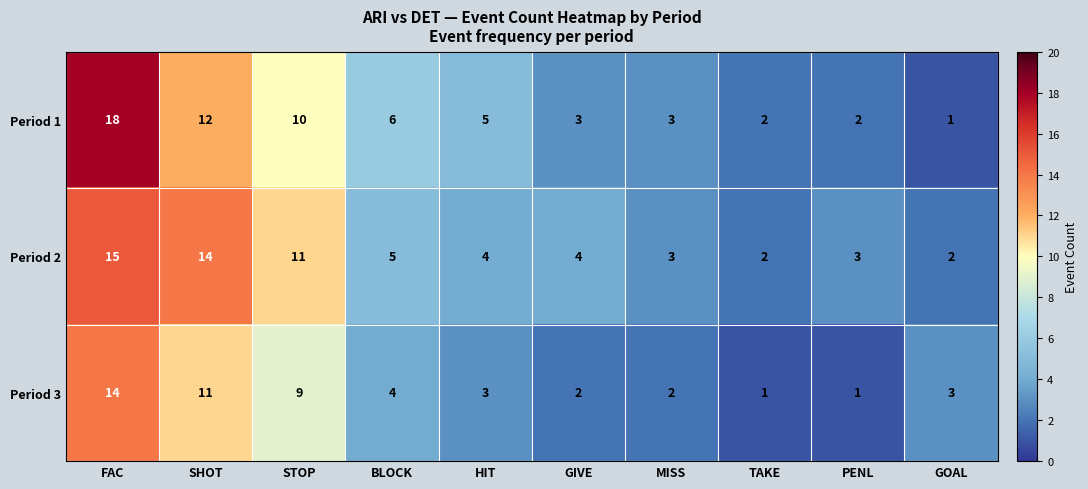

What is the difference between the highest and lowest values at PENL?

2